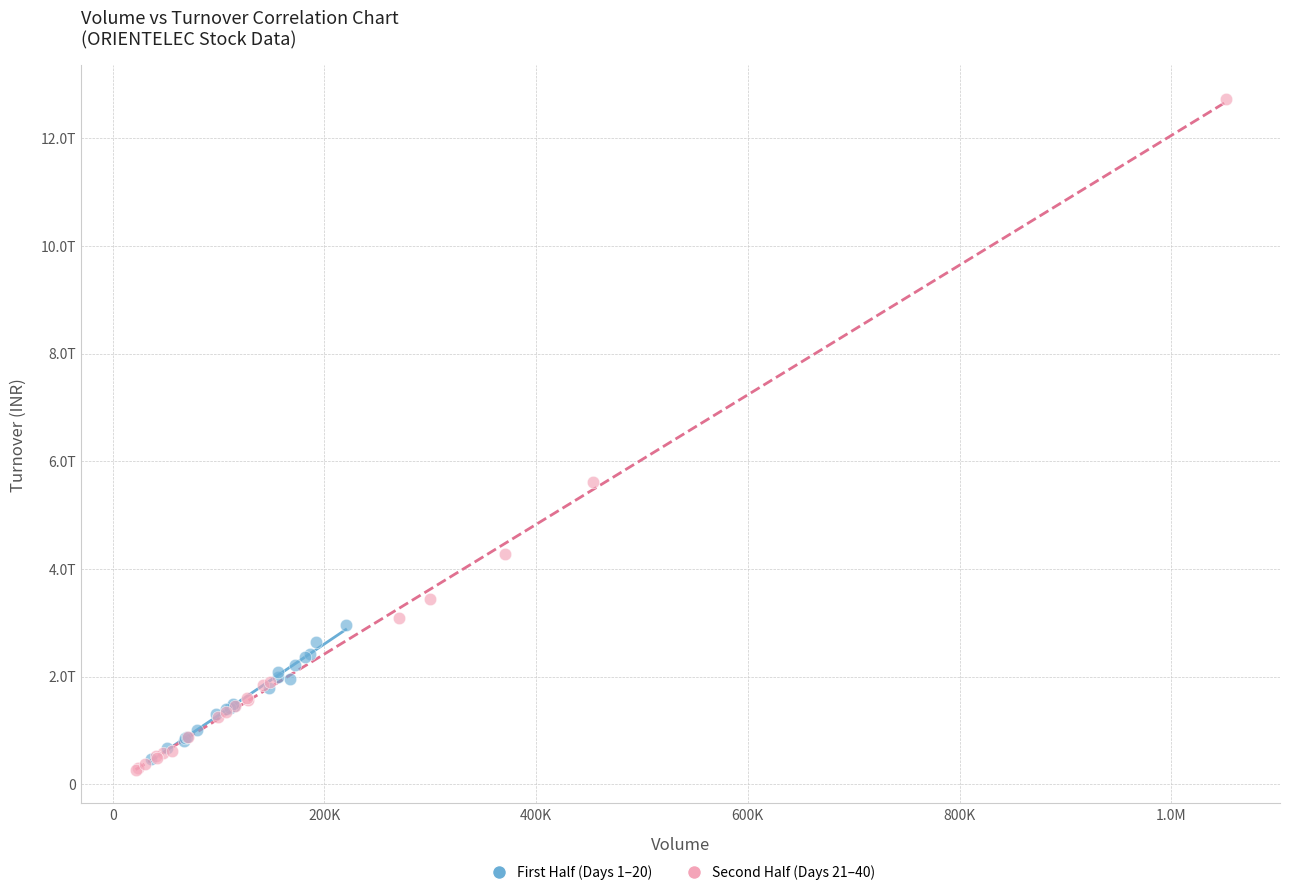

What are all the series names shown in the legend?

First Half (Days 1–20), Second Half (Days 21–40)